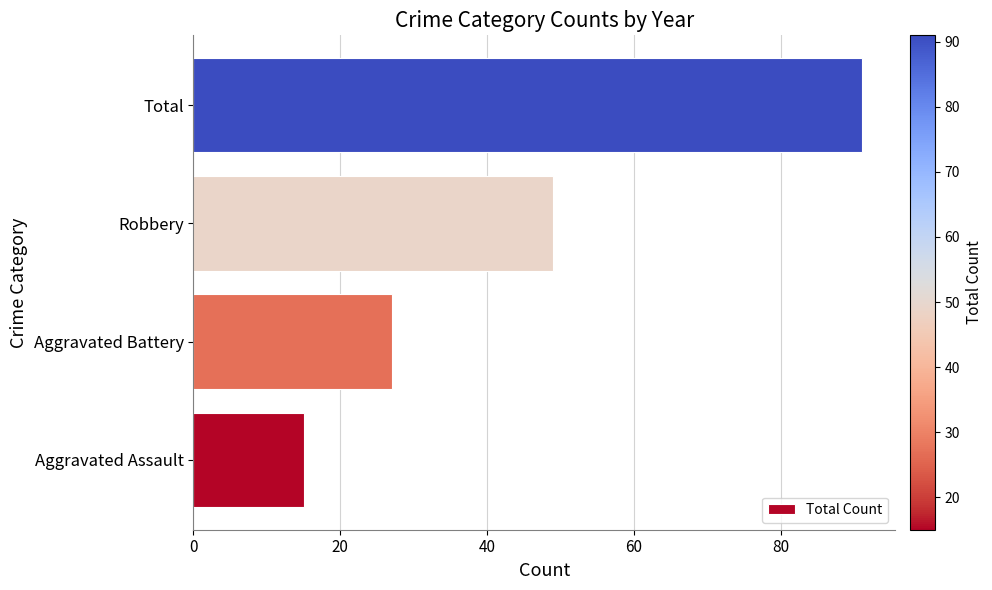

Does the chart contain stacked bars?

No